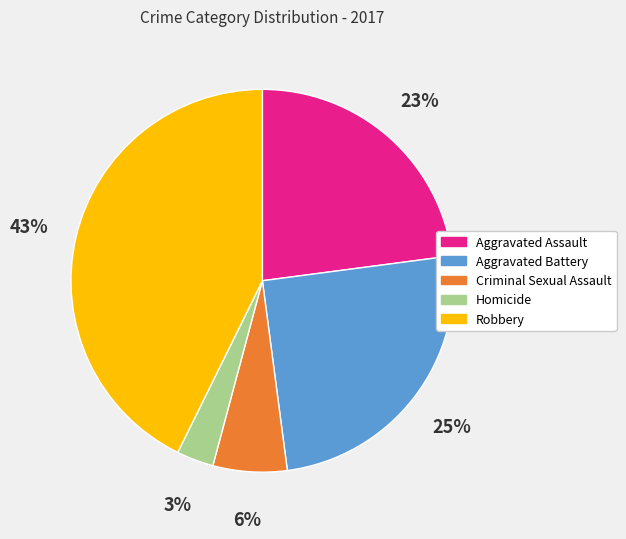

To the nearest percent, what is the difference between the Homicide and Robbery slice percentages?

40%